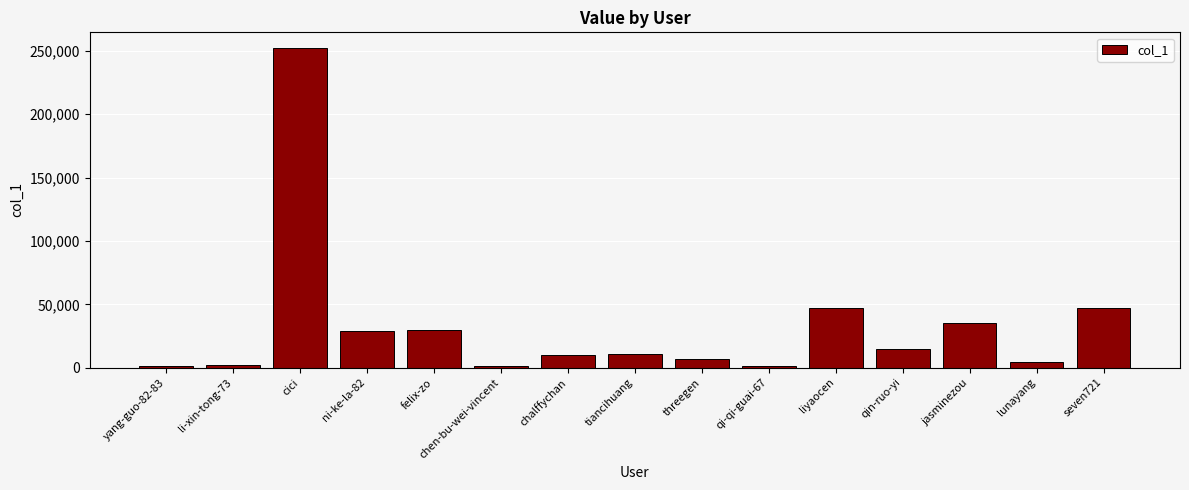

Between tiancihuang and felix-zo, which is larger?

felix-zo